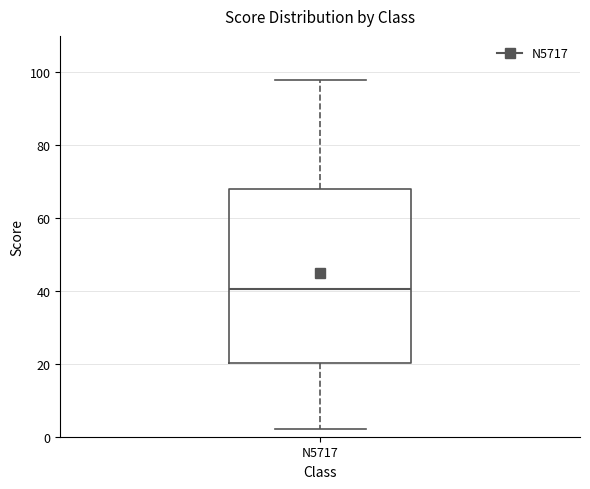

Where does the lower whisker of the box for N5717 end on the y-axis? The values are not printed on the chart, so give them approximately, as read against the axis.

2